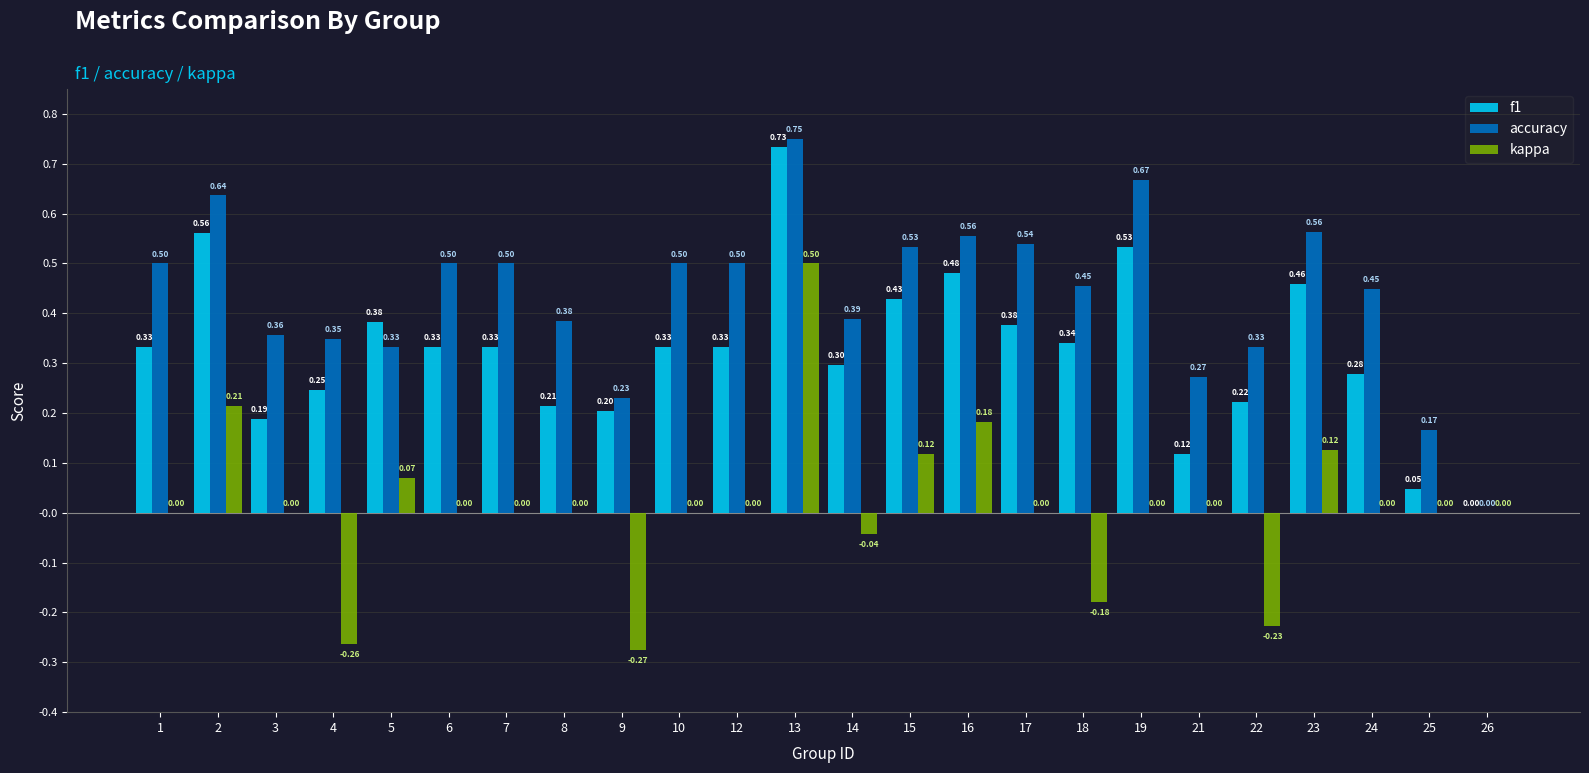

What is the maximum value for kappa?

0.5